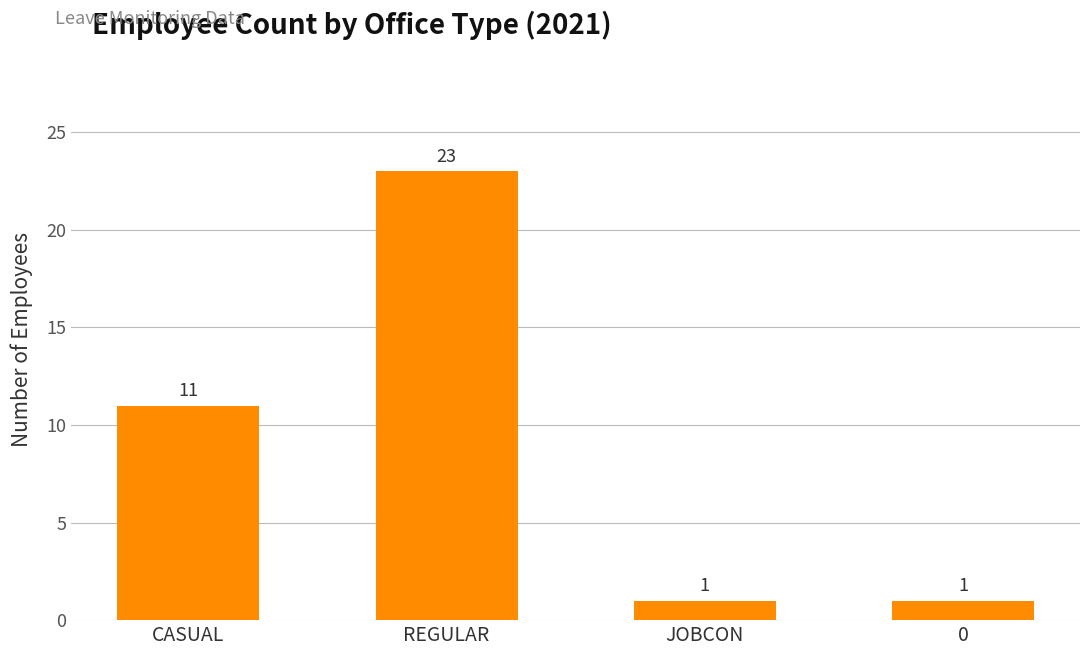

Reading right to left, transcribe all the data shown in this chart.

0=1	JOBCON=1	REGULAR=23	CASUAL=11